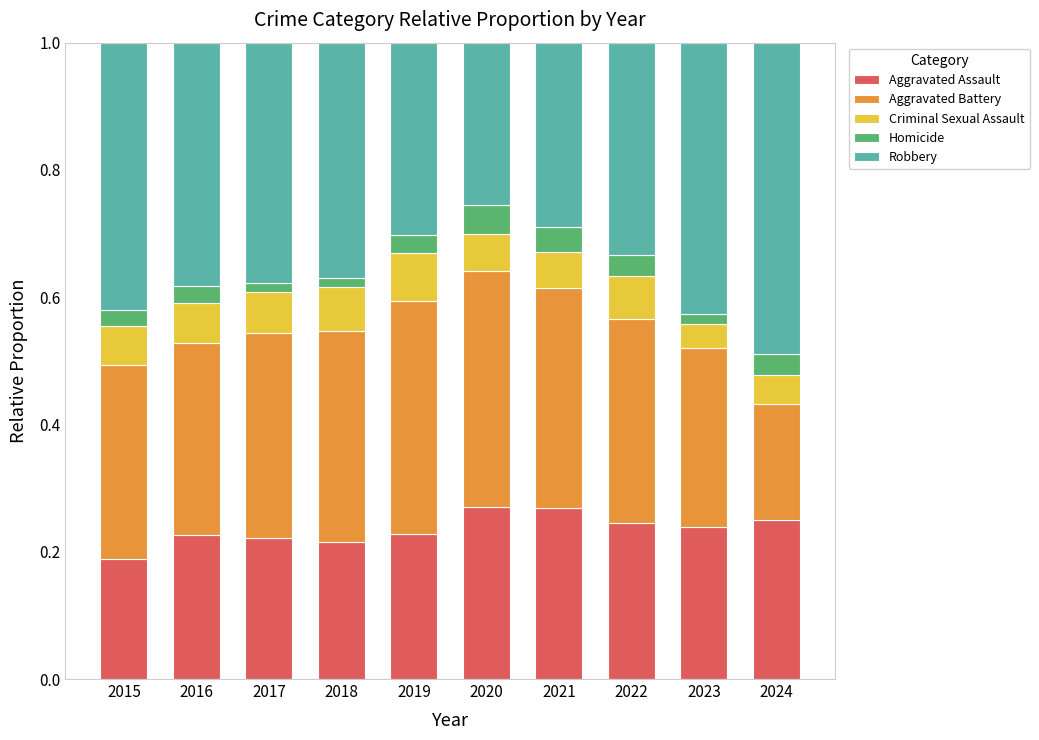

Is it true that Aggravated Assault equals 0.4 at 2019?

False